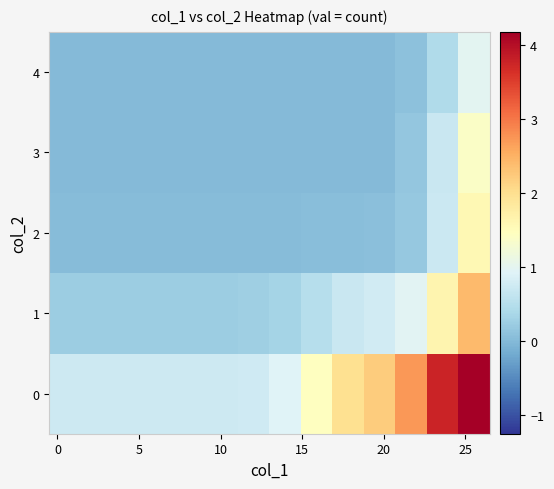

List the series in order of their peak value, highest first.

0, 1, 2, 3, 4